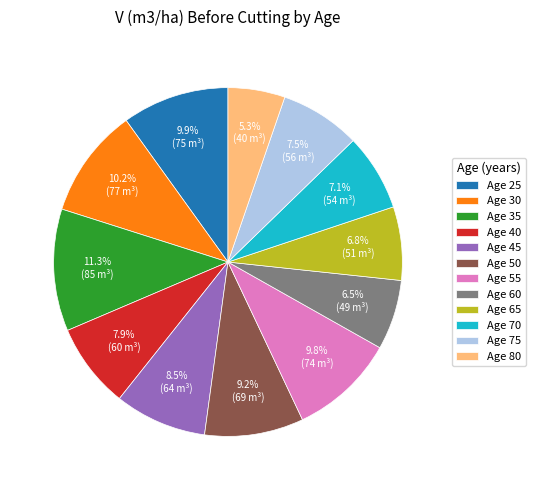

What is the ratio of the value at Age 80 to the value at Age 75?

0.7